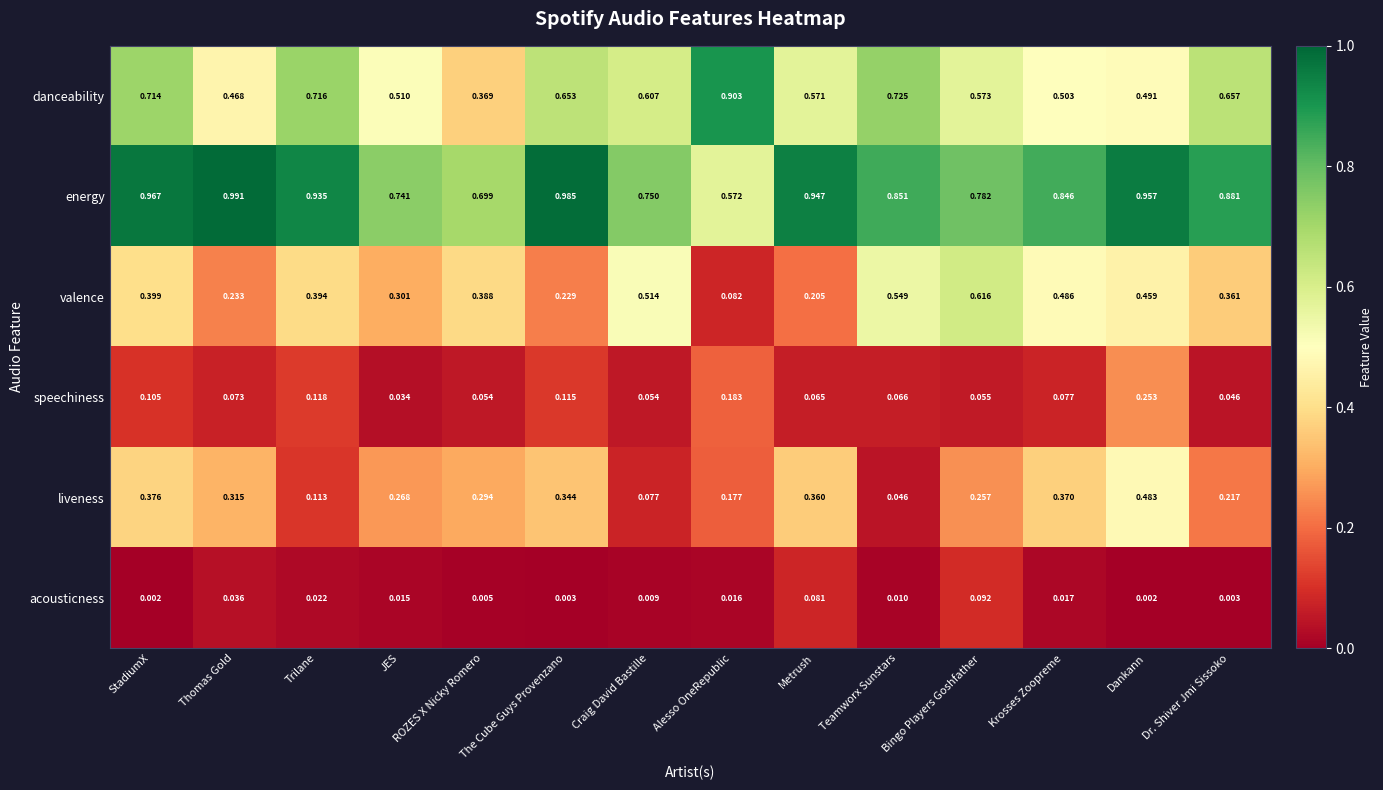

At which label does speechiness reach its peak?

Dankann